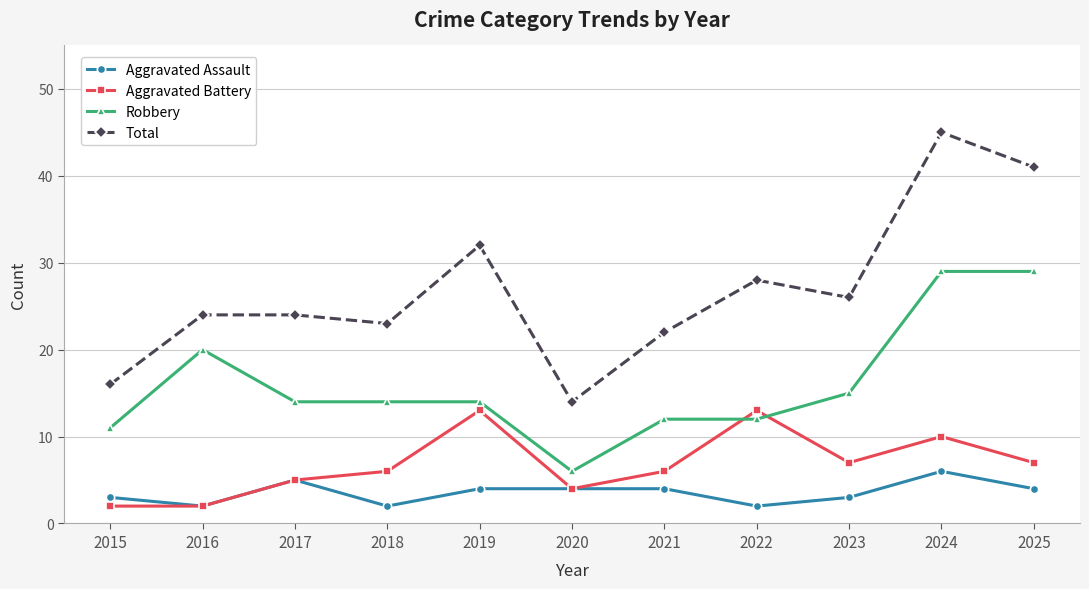

Reading left to right, list all the values displayed in this chart.

Aggravated Assault: 3	2	5	2	4	4	4	2	3	6	4
Aggravated Battery: 2	2	5	6	13	4	6	13	7	10	7
Robbery: 11	20	14	14	14	6	12	12	15	29	29
Total: 16	24	24	23	32	14	22	28	26	45	41